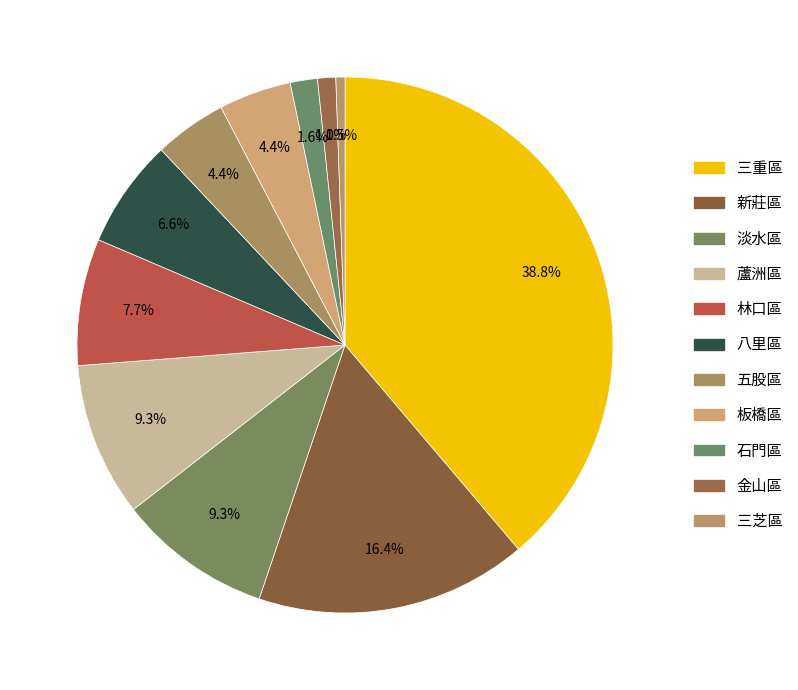

To the nearest percent, what is the combined percentage of 石門區 and 林口區?

9%